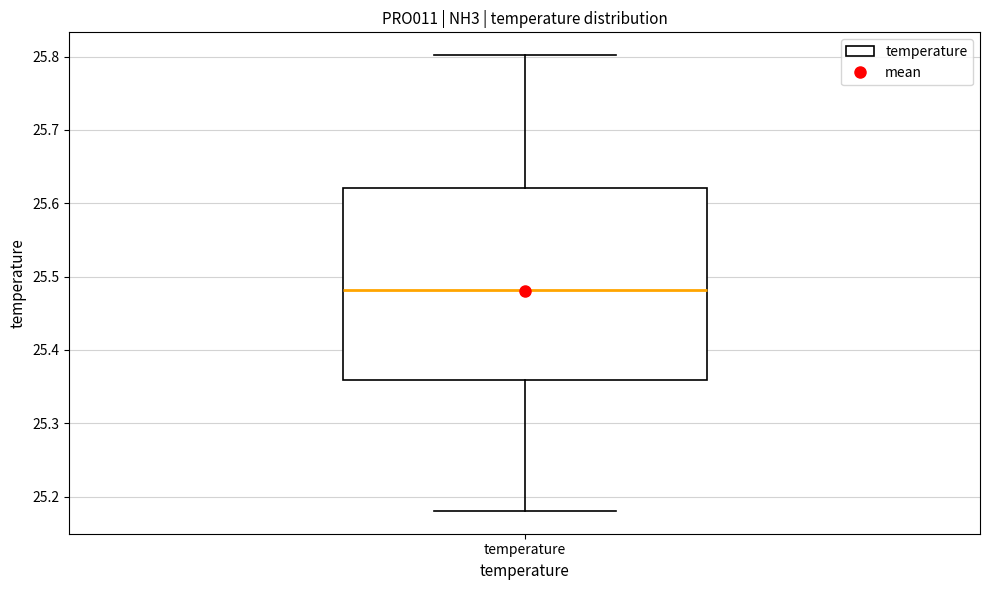

Transcribe this box plot: give where the median line is, the range the box spans, and where the two whiskers end, as read against the y-axis. The values are not printed on the chart, so give them approximately, as read against the axis.

median 25.48, box 25.36 to 25.62, whiskers 25.18 to 25.80